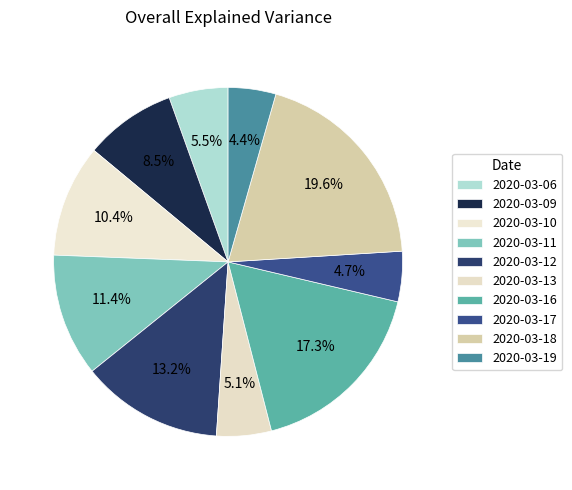

How many segments does this pie chart have?

10